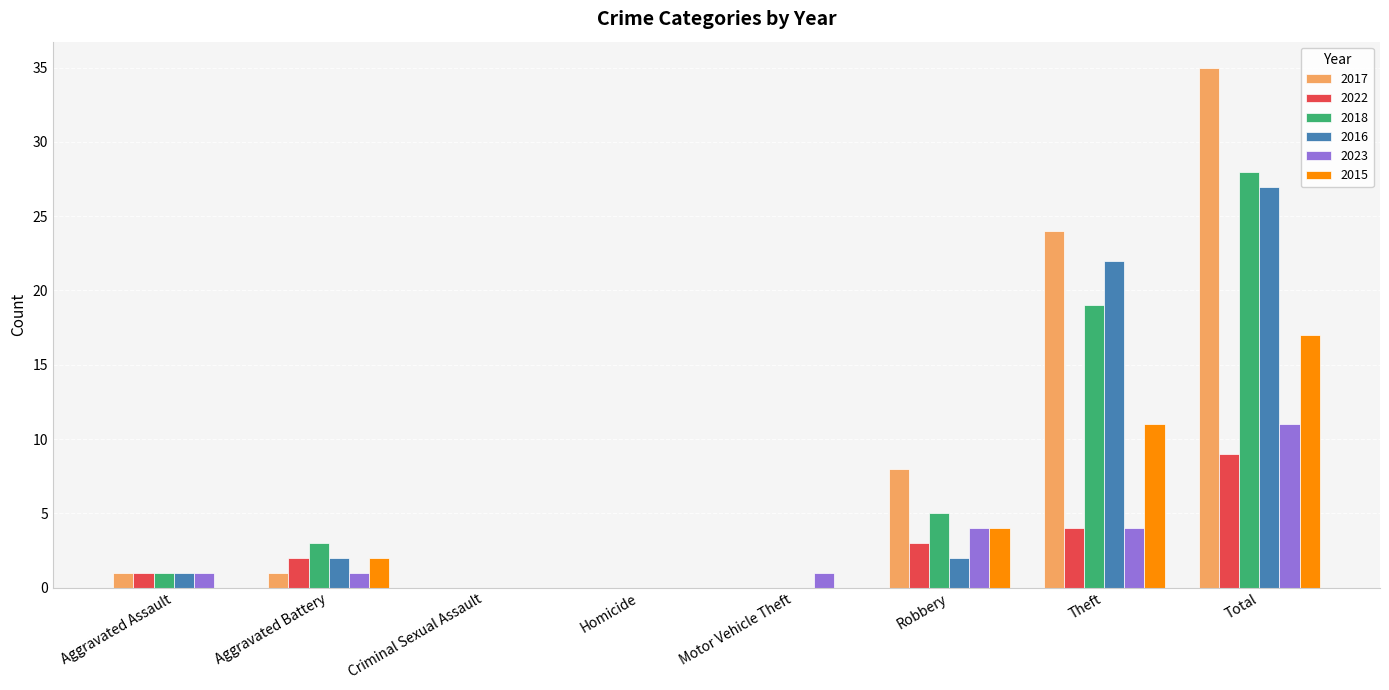

What is the highest value of the 2018 series?

28